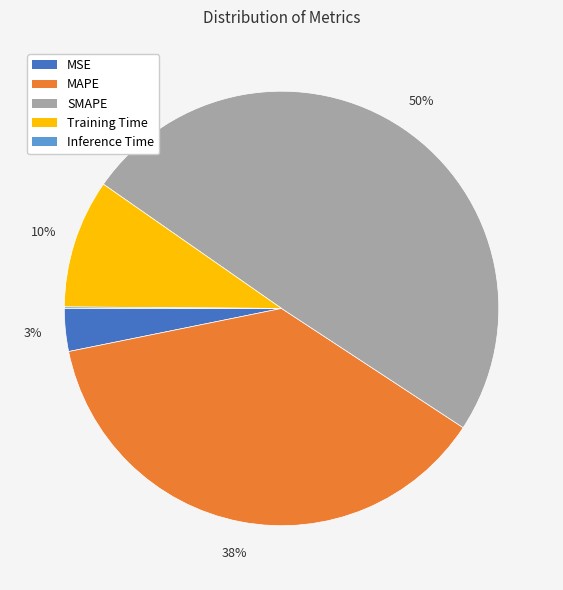

To the nearest percent, what is the average slice percentage?

20%